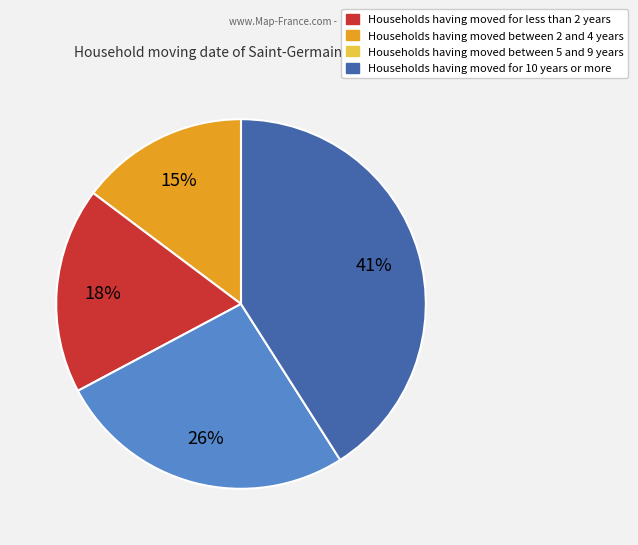

Does any single category account for the majority?

No